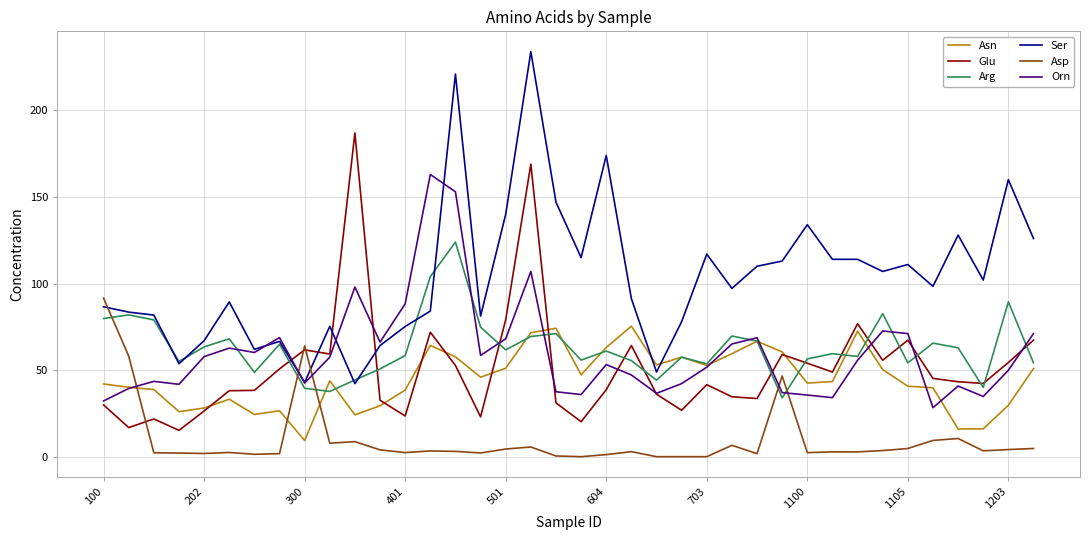

List the series in order of their peak value, lowest first.

Asn, Asp, Arg, Orn, Glu, Ser